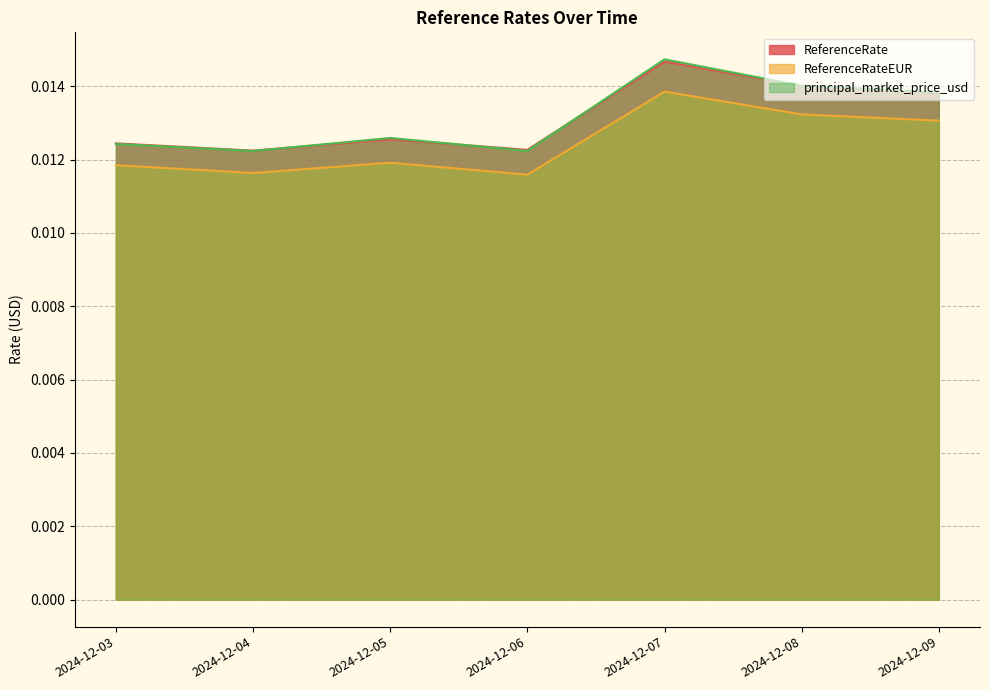

How many lines are shown in the chart?

3